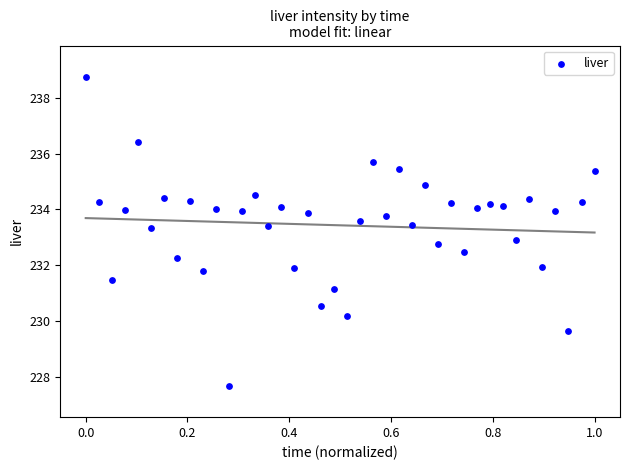

What is the range of Y values (max minus min)?

11.1